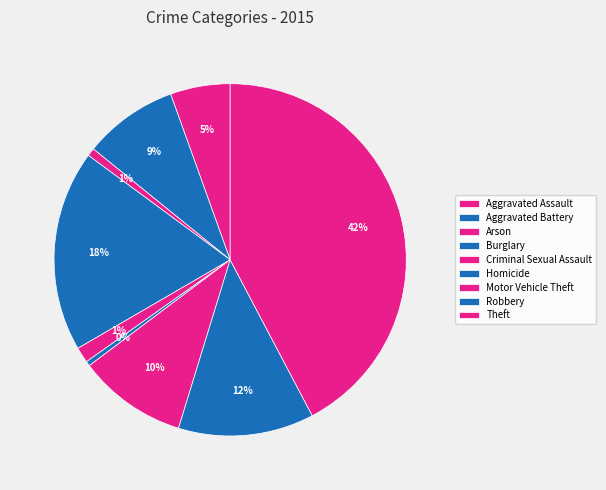

How many slices are in this pie chart?

9